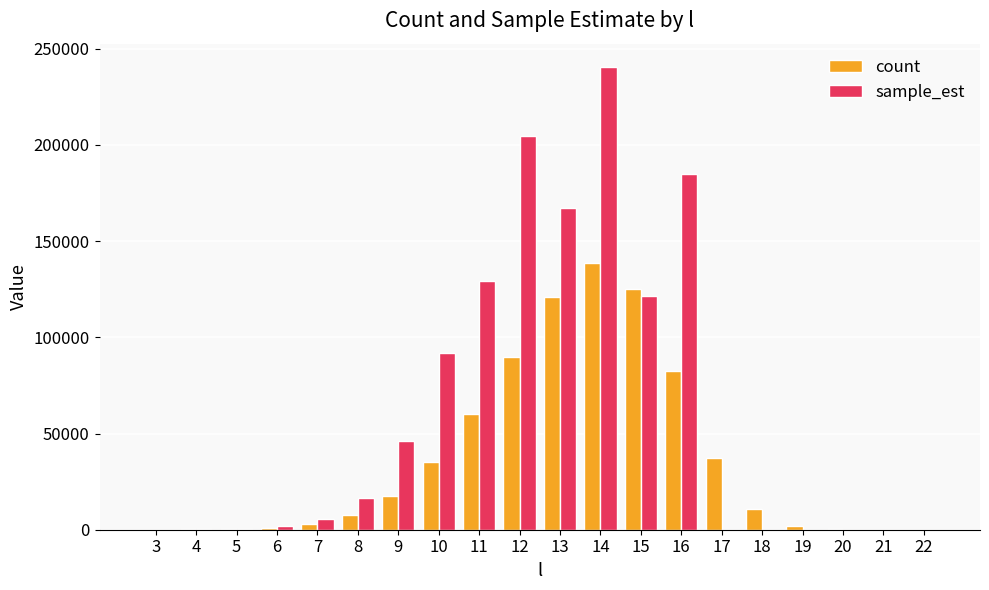

What is the spread (max minus min) of values at 13?

46401.8